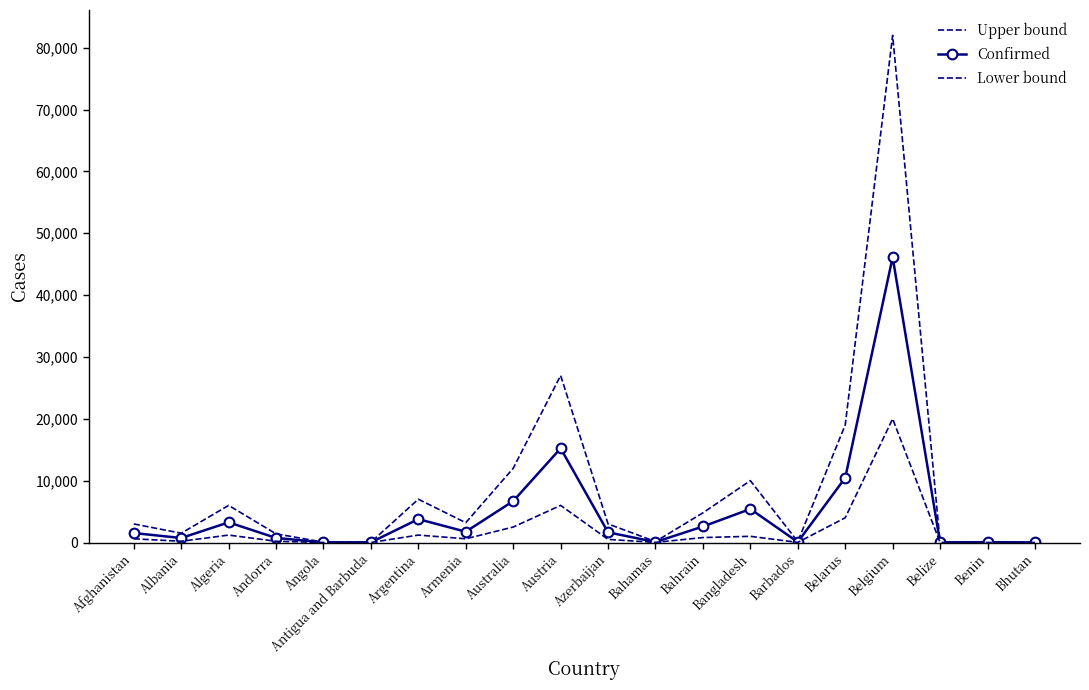

Reading left to right, what are all the values shown in this chart?

Upper bound: 3000	1500	6000	1400	60	55	7000	3200	12000	27000	3000	150	4800	10000	150	19000	82000	40	100	15
Confirmed: 1531	726	3256	738	25	24	3780	1746	6694	15225	1645	78	2588	5416	79	10463	46134	18	54	7
Lower bound: 600	200	1200	200	5	5	1200	600	2500	6000	500	20	800	1000	20	4000	20000	5	10	1